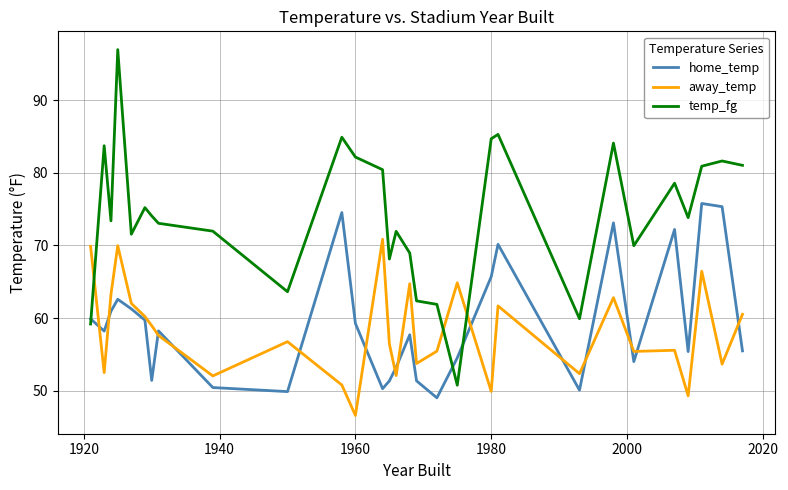

Which series has the largest total across all categories?

temp_fg